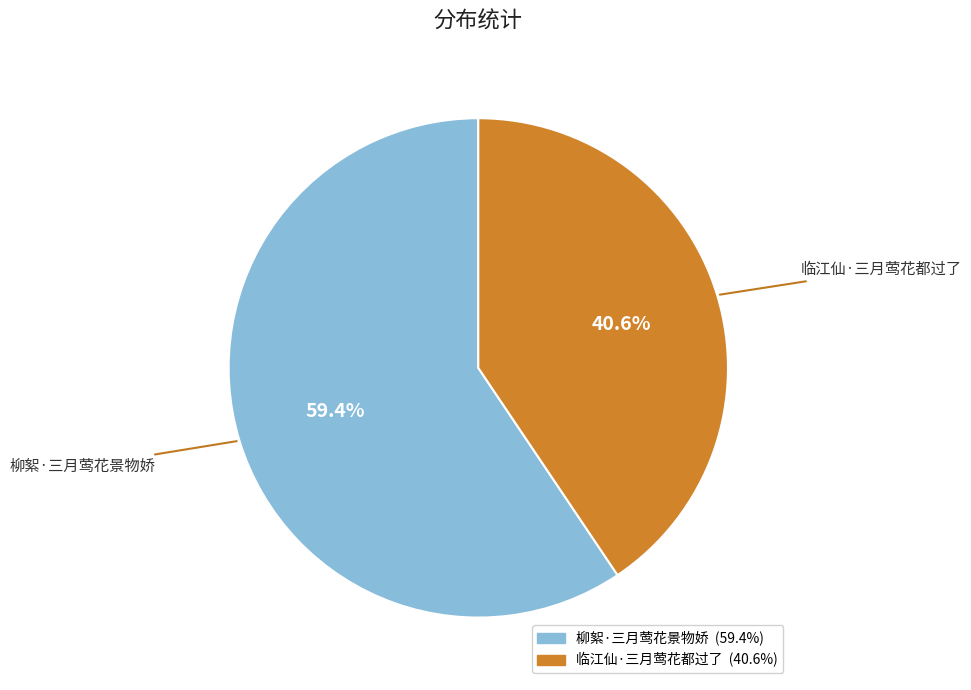

What portion of the pie excludes 柳絮·三月莺花景物娇?

40.6%